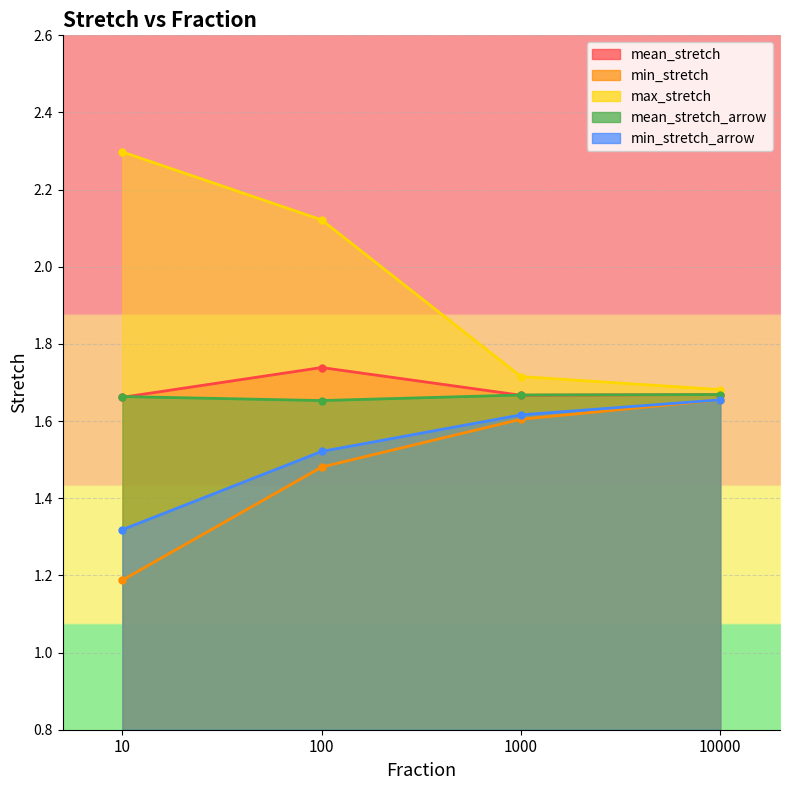

True or false: min_stretch_arrow has more than 2 interior local peaks.

False